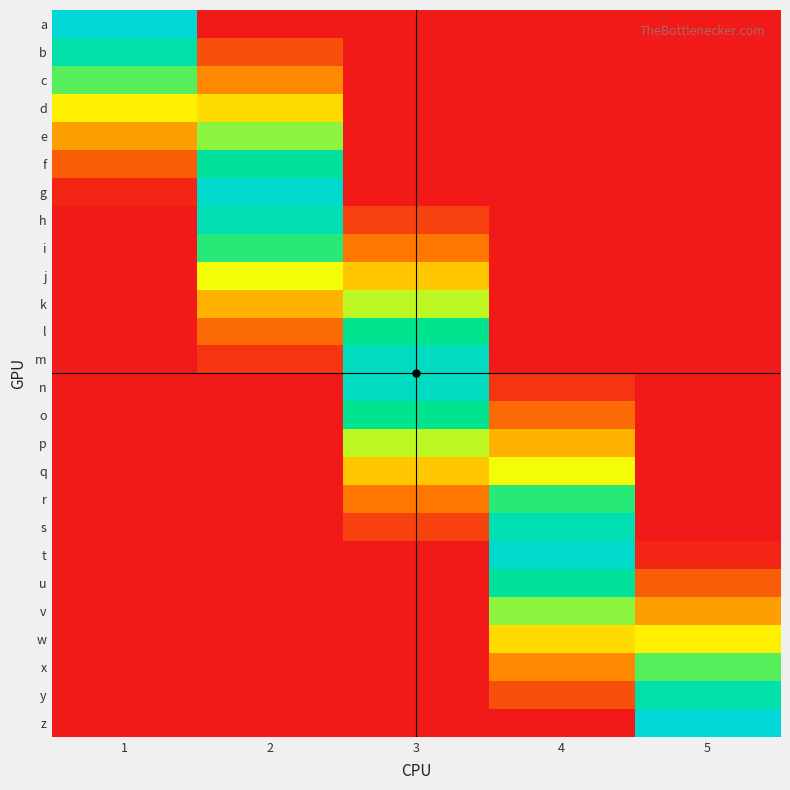

Reading left to right, what are all the values shown in this chart?

a: 1=1.0	2=0.0	3=0.0	4=0.0	5=0.0
b: 1=0.8	2=0.2	3=0.0	4=0.0	5=0.0
c: 1=0.7	2=0.3	3=0.0	4=0.0	5=0.0
d: 1=0.5	2=0.5	3=0.0	4=0.0	5=0.0
e: 1=0.4	2=0.6	3=0.0	4=0.0	5=0.0
f: 1=0.2	2=0.8	3=0.0	4=0.0	5=0.0
g: 1=0.0	2=1.0	3=0.0	4=0.0	5=0.0
h: 1=0.0	2=0.9	3=0.1	4=0.0	5=0.0
i: 1=0.0	2=0.7	3=0.3	4=0.0	5=0.0
j: 1=0.0	2=0.6	3=0.4	4=0.0	5=0.0
k: 1=0.0	2=0.4	3=0.6	4=0.0	5=0.0
l: 1=0.0	2=0.2	3=0.8	4=0.0	5=0.0
m: 1=0.0	2=0.1	3=0.9	4=0.0	5=0.0
n: 1=0.0	2=0.0	3=0.9	4=0.1	5=0.0
o: 1=0.0	2=0.0	3=0.8	4=0.2	5=0.0
p: 1=0.0	2=0.0	3=0.6	4=0.4	5=0.0
q: 1=0.0	2=0.0	3=0.4	4=0.6	5=0.0
r: 1=0.0	2=0.0	3=0.3	4=0.7	5=0.0
s: 1=0.0	2=0.0	3=0.1	4=0.9	5=0.0
t: 1=0.0	2=0.0	3=0.0	4=1.0	5=0.0
u: 1=0.0	2=0.0	3=0.0	4=0.8	5=0.2
v: 1=0.0	2=0.0	3=0.0	4=0.6	5=0.4
w: 1=0.0	2=0.0	3=0.0	4=0.5	5=0.5
x: 1=0.0	2=0.0	3=0.0	4=0.3	5=0.7
y: 1=0.0	2=0.0	3=0.0	4=0.2	5=0.8
z: 1=0.0	2=0.0	3=0.0	4=0.0	5=1.0